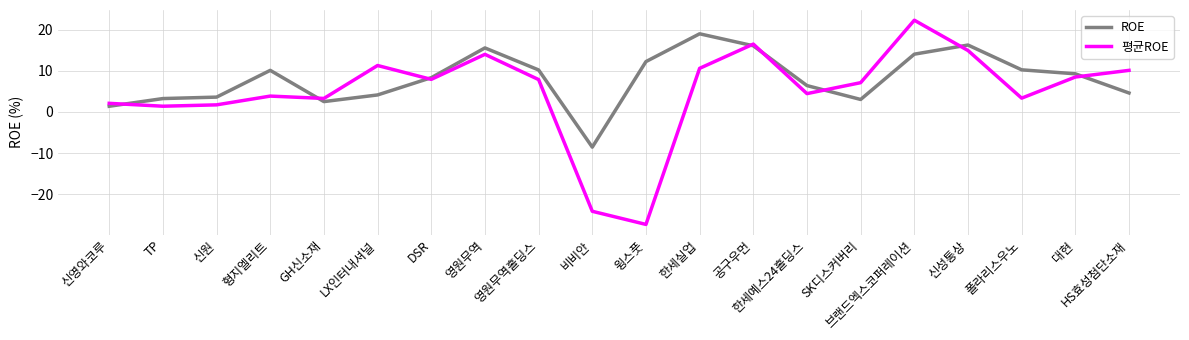

Which series has the widest spread of values?

평균ROE